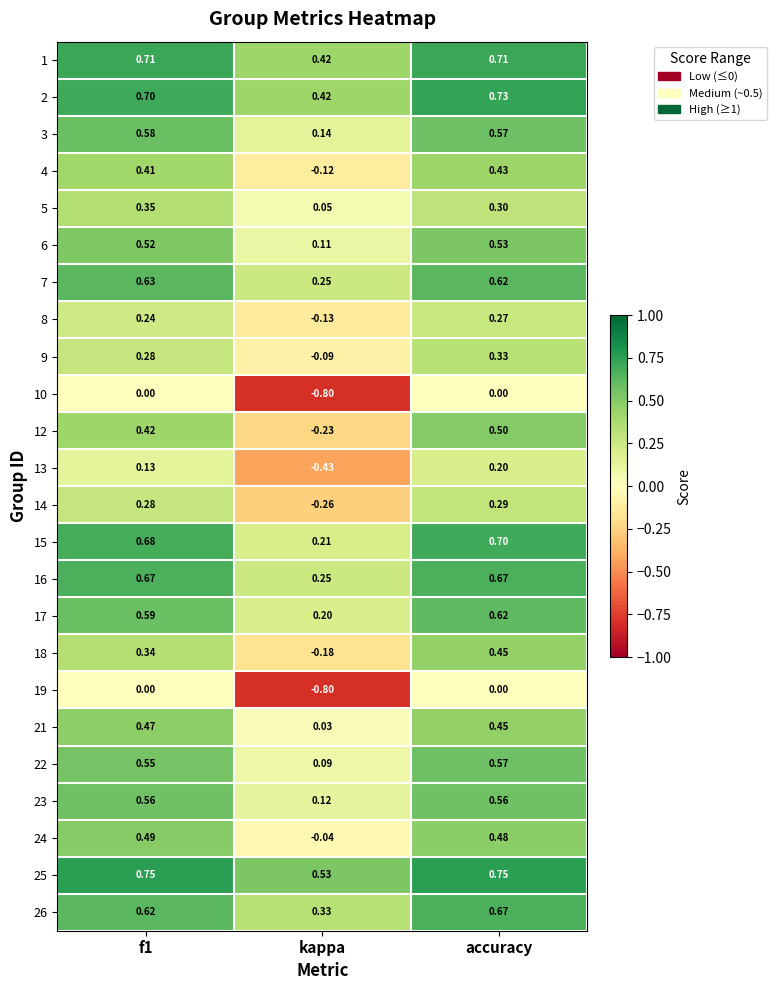

At which label is 21 closest to 0?

kappa